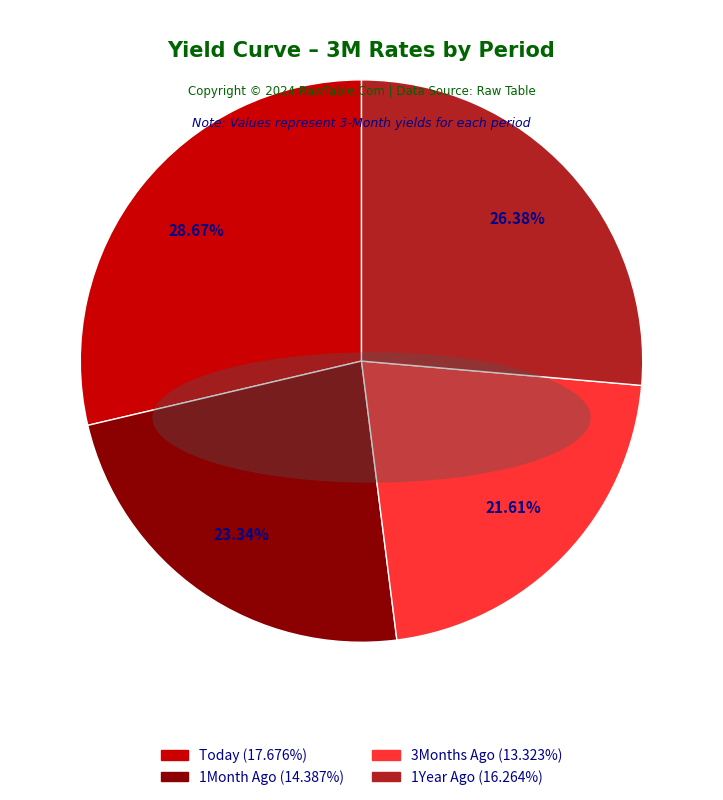

Is there a majority slice in this chart?

No